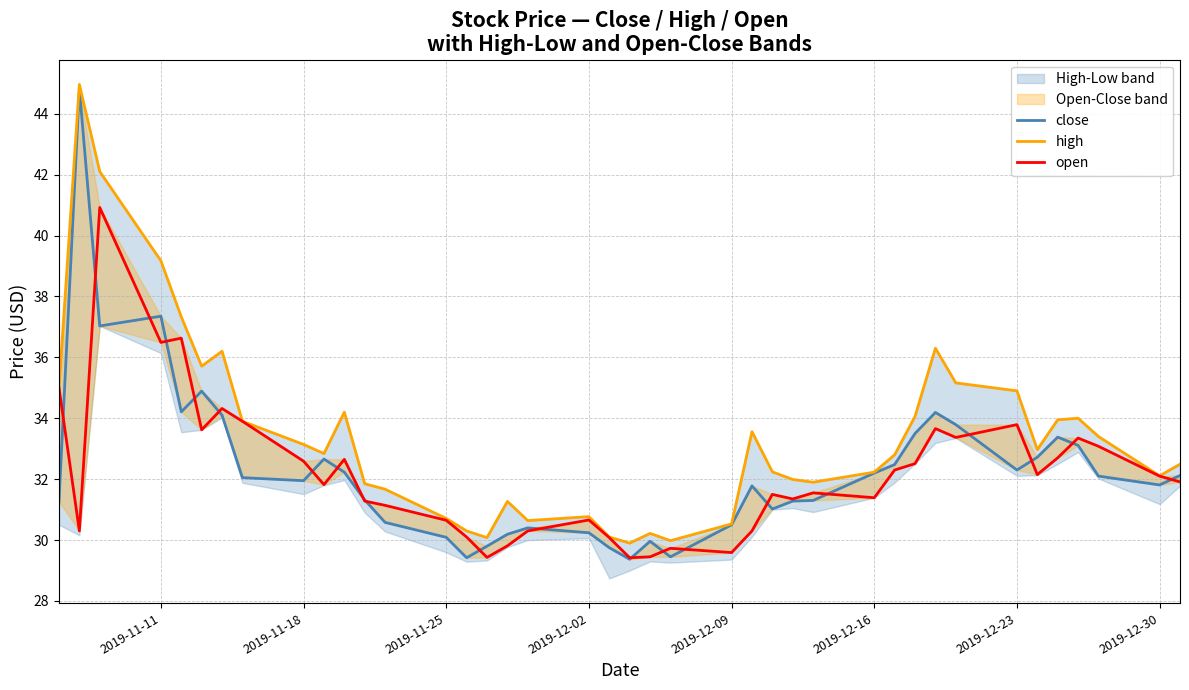

Count the number of data series in this chart.

3